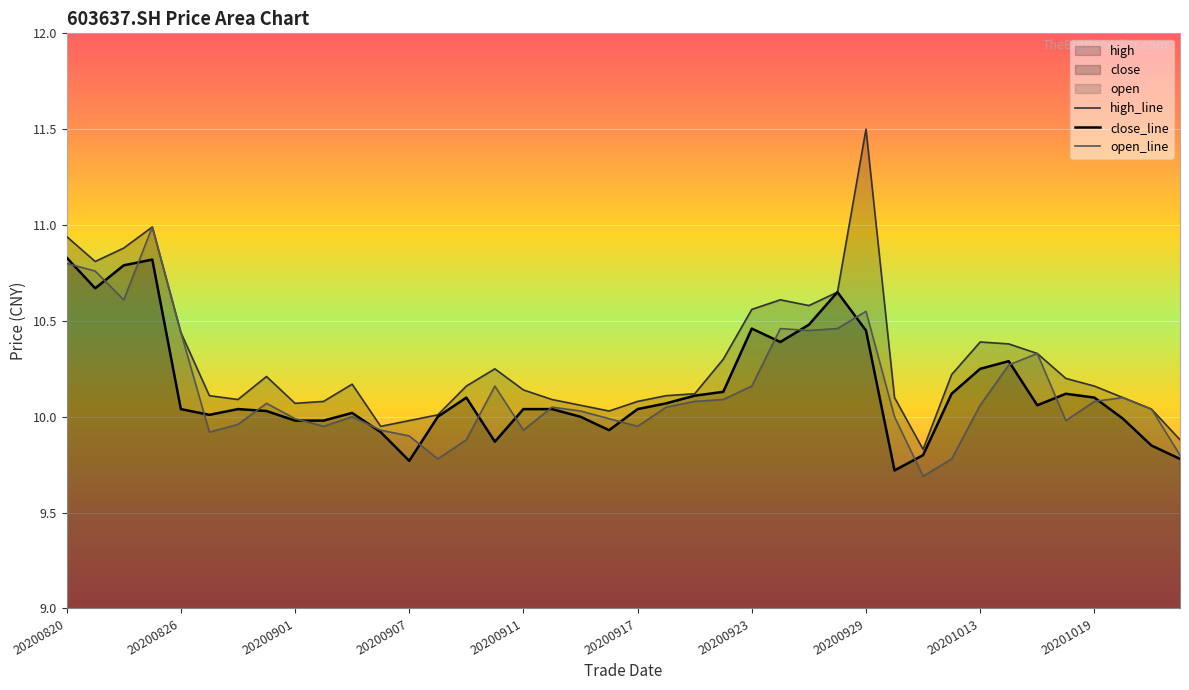

True or false: high_line and close_line cross at least once.

False